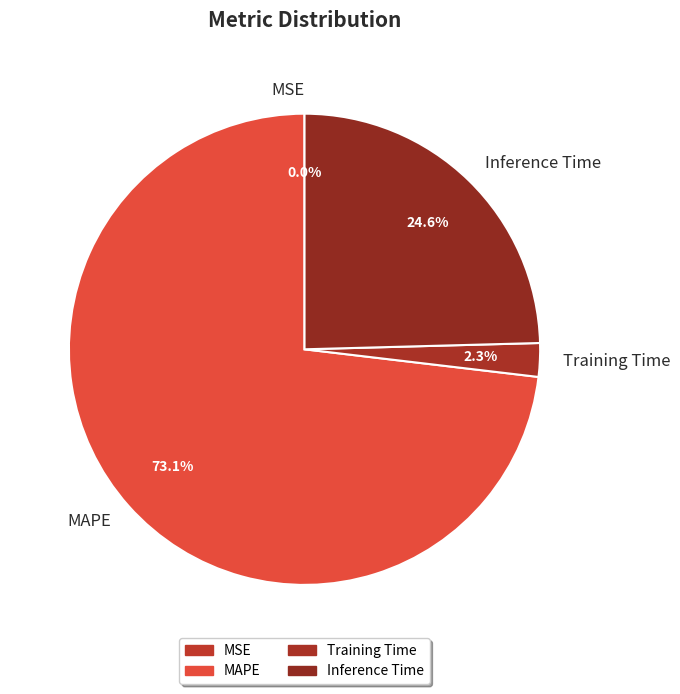

Does MAPE account for over 50% of the chart?

Yes